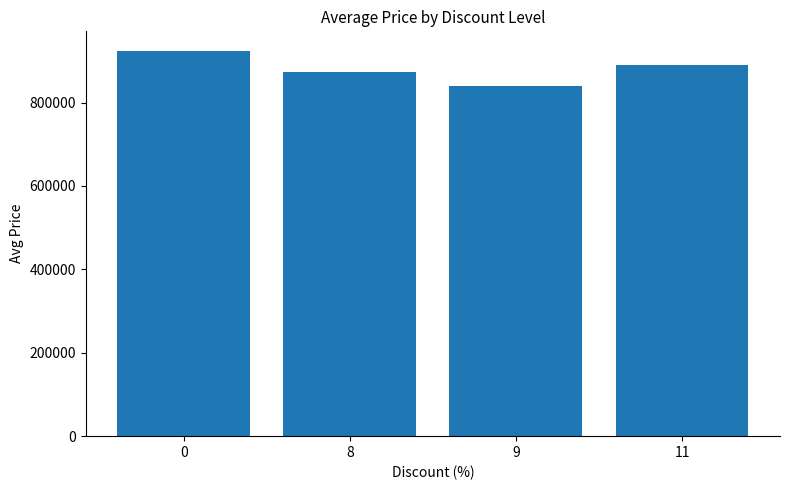

Rank the categories by value from lowest to highest.

9, 8, 11, 0